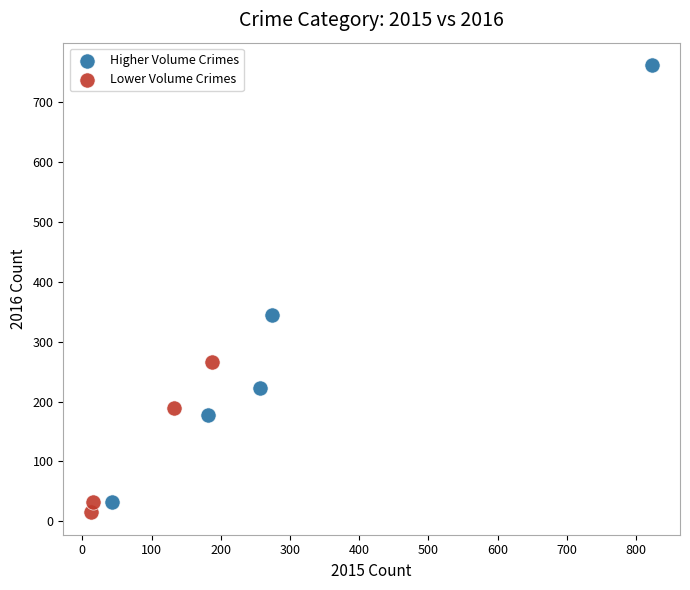

Which series reaches the minimum Y coordinate?

Lower Volume Crimes